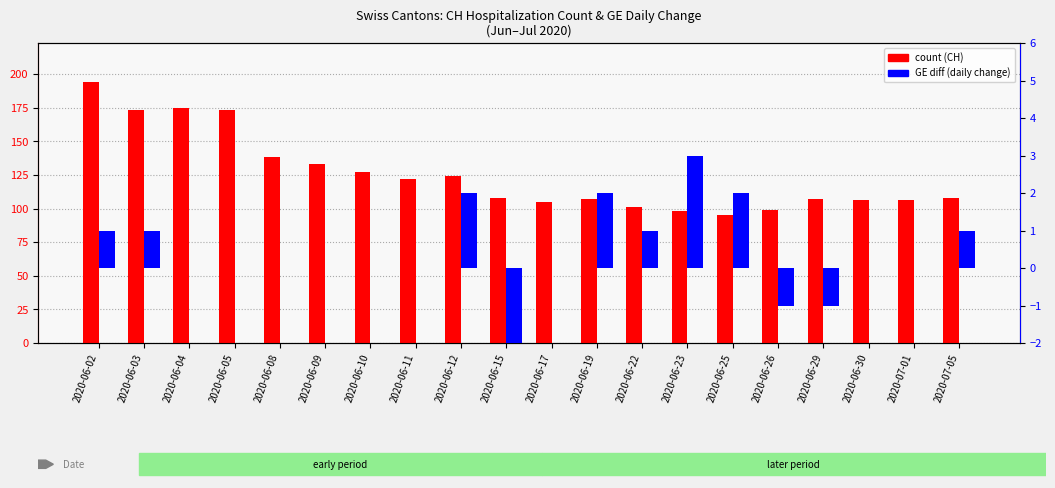

Is the value of GE diff (daily change) at 2020-06-22 greater than the value of count at 2020-06-05?

No